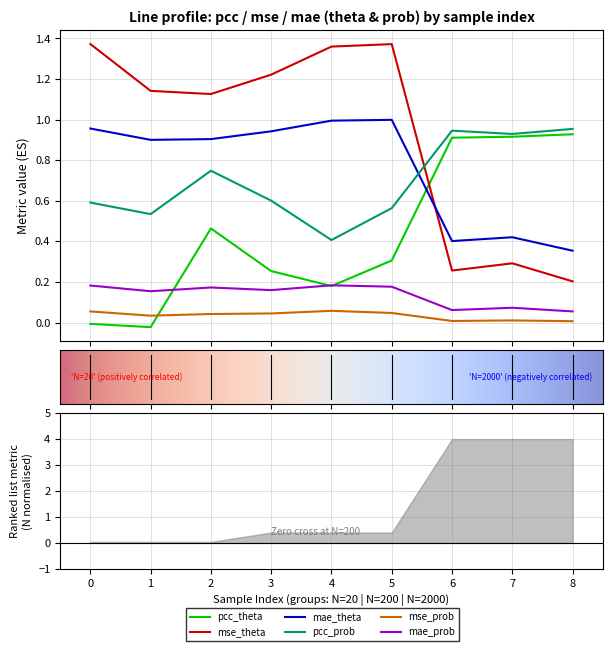

What is the average value of the pcc_prob series?

0.7